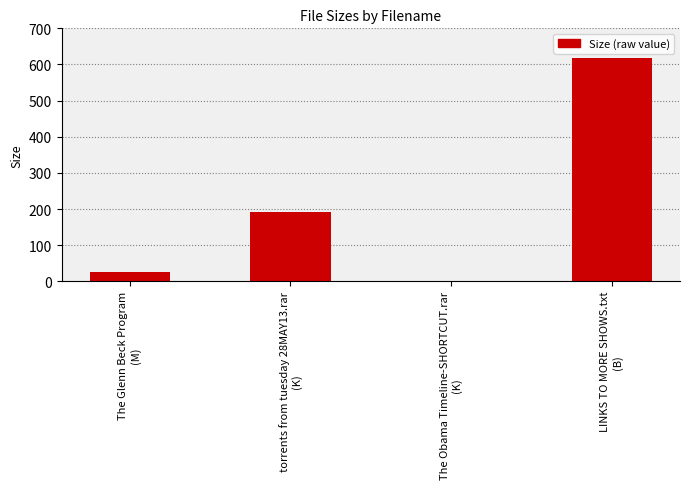

What is the greatest value displayed?

618.0